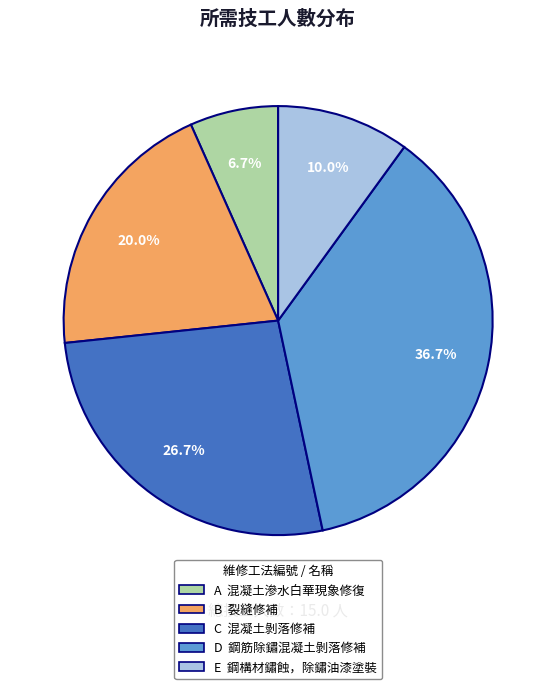

To the nearest percent, what portion does C represent?

27%